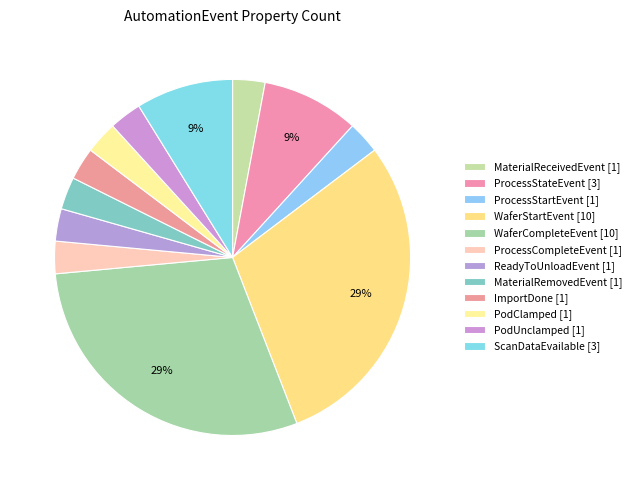

Count the number of slices in the pie.

12